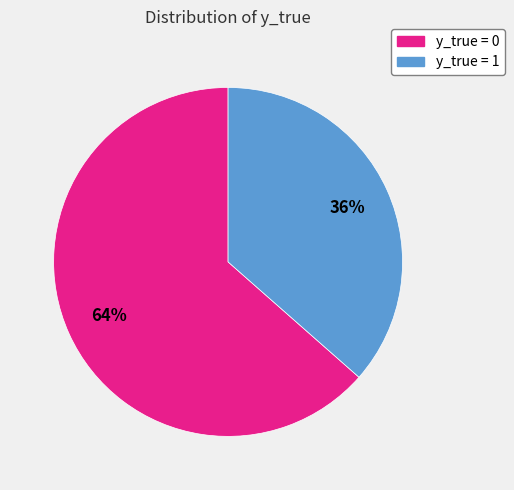

Is there any slice that represents more than half of the pie?

Yes